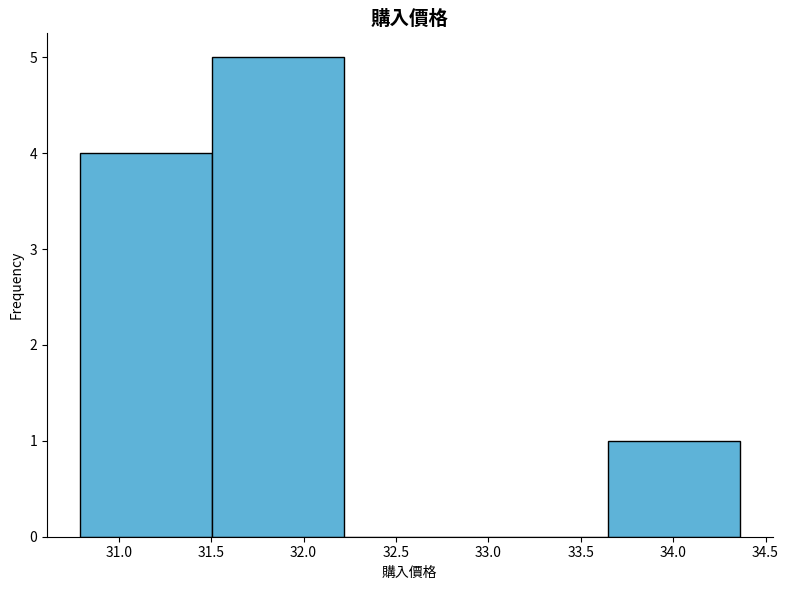

Which range on the x-axis has the tallest bar?

31.50 to 32.20